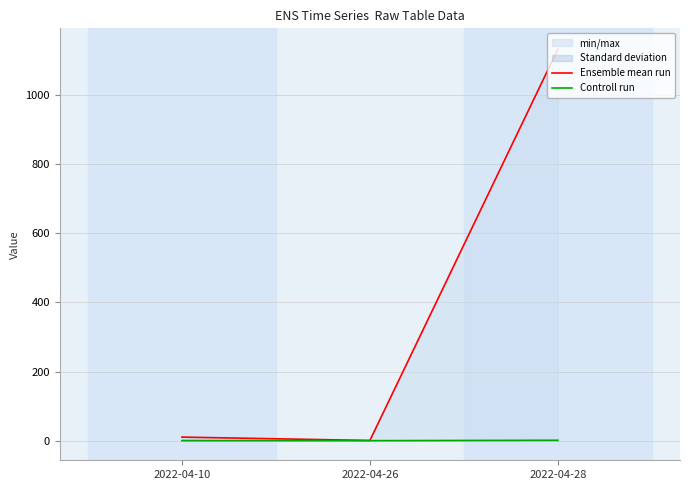

What is the average value of the Ensemble mean run series?

381.2